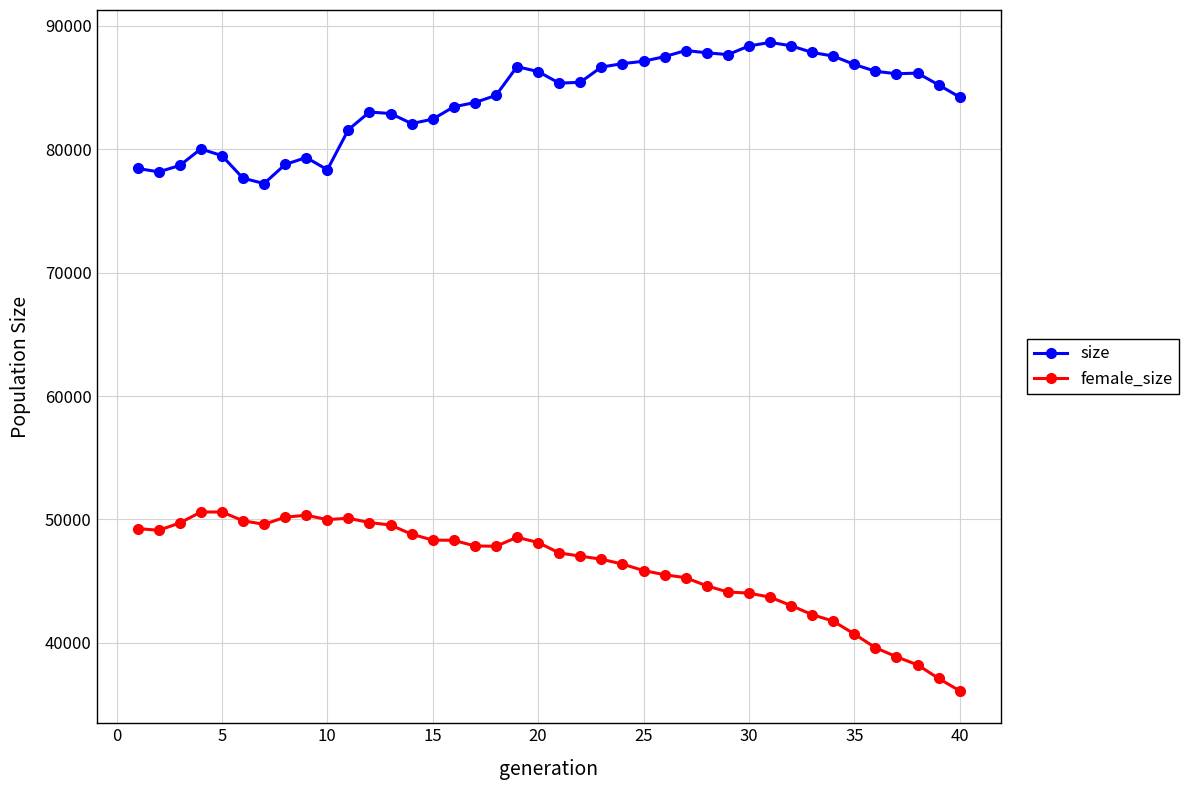

What is the minimum value shown in the chart?

36102